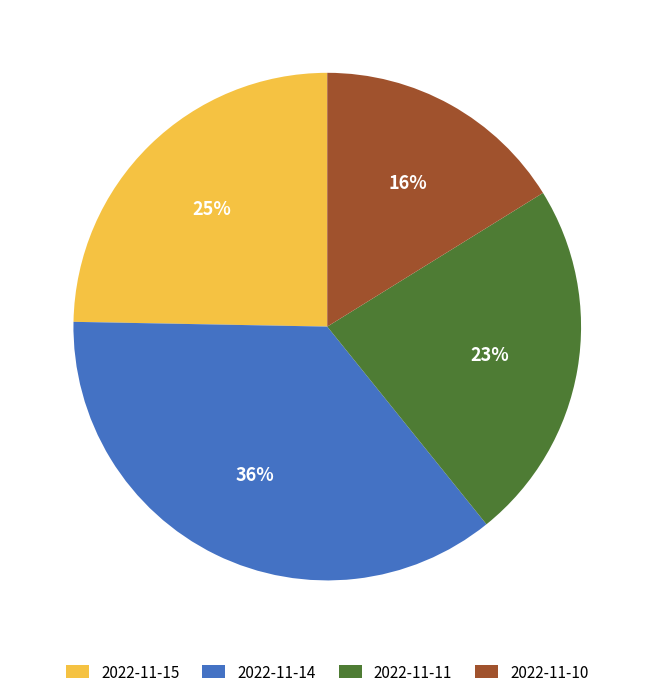

What percentage is the 2022-11-11 slice, to the nearest percent?

23%